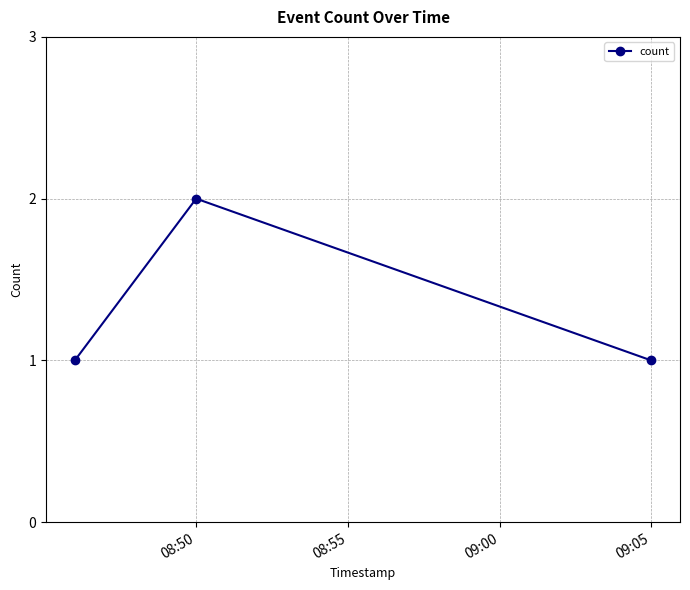

What is the sum of all values?

4